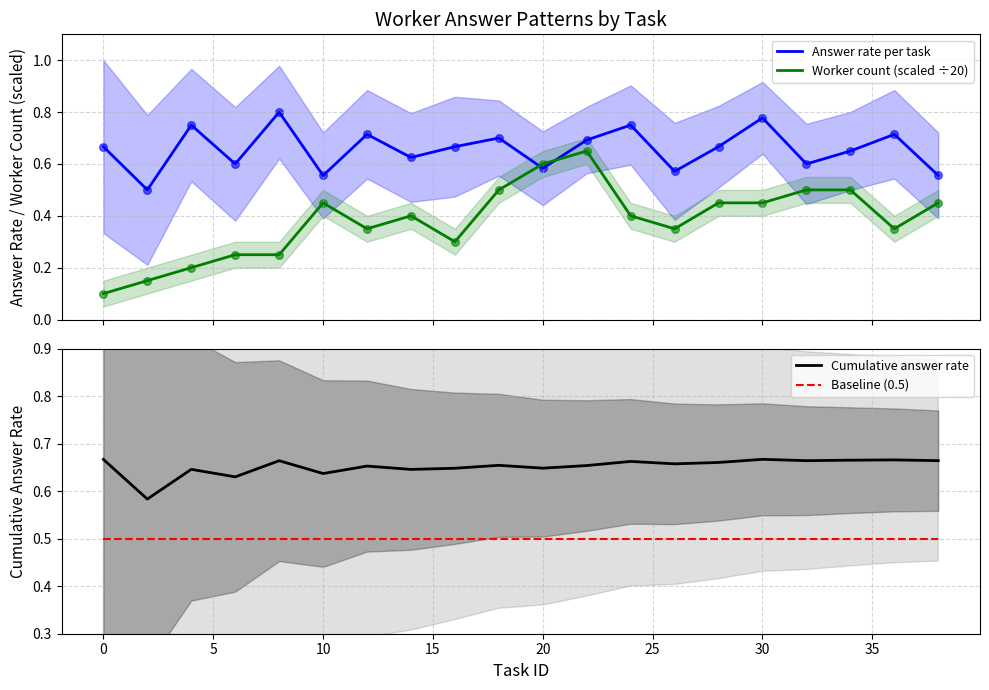

After their last crossing, which series has the higher values: Answer rate per task or Worker count (scaled ÷20)?

Answer rate per task